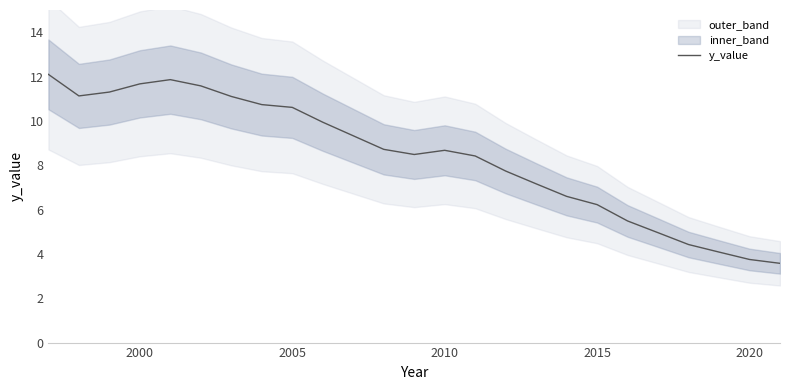

What is the highest value of the y_value series?

12.1